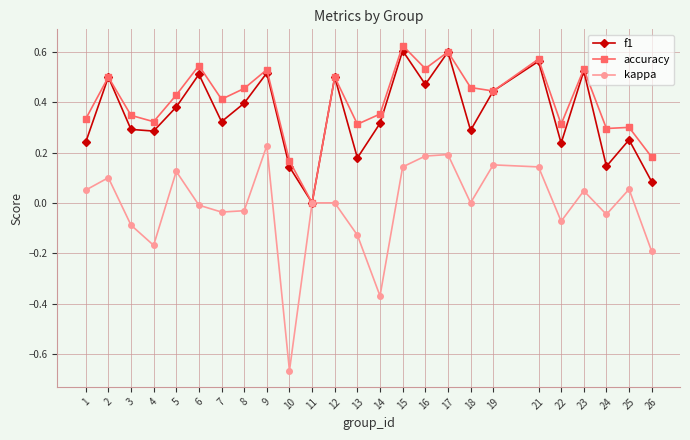

Which series has the largest range (max minus min)?

kappa